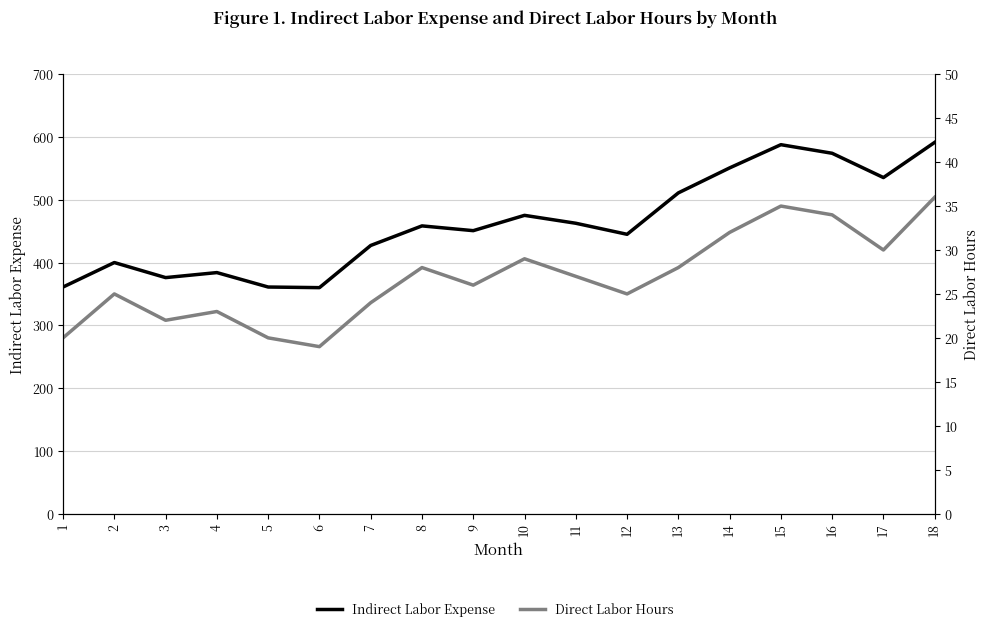

Reading left to right, extract all data points from this chart.

Indirect Labor Expense: 1=361.0	2=400.0	3=376.0	4=384.0	5=361.0	6=360.0	7=427.2	8=458.4	9=450.8	10=475.2	11=462.6	12=445.0	13=511.0	14=550.8	15=587.8	16=574.1	17=535.4	18=591.5
Direct Labor Hours: 1=20.0	2=25.0	3=22.0	4=23.0	5=20.0	6=19.0	7=24.0	8=28.0	9=26.0	10=29.0	11=27.0	12=25.0	13=28.0	14=32.0	15=35.0	16=34.0	17=30.0	18=36.0